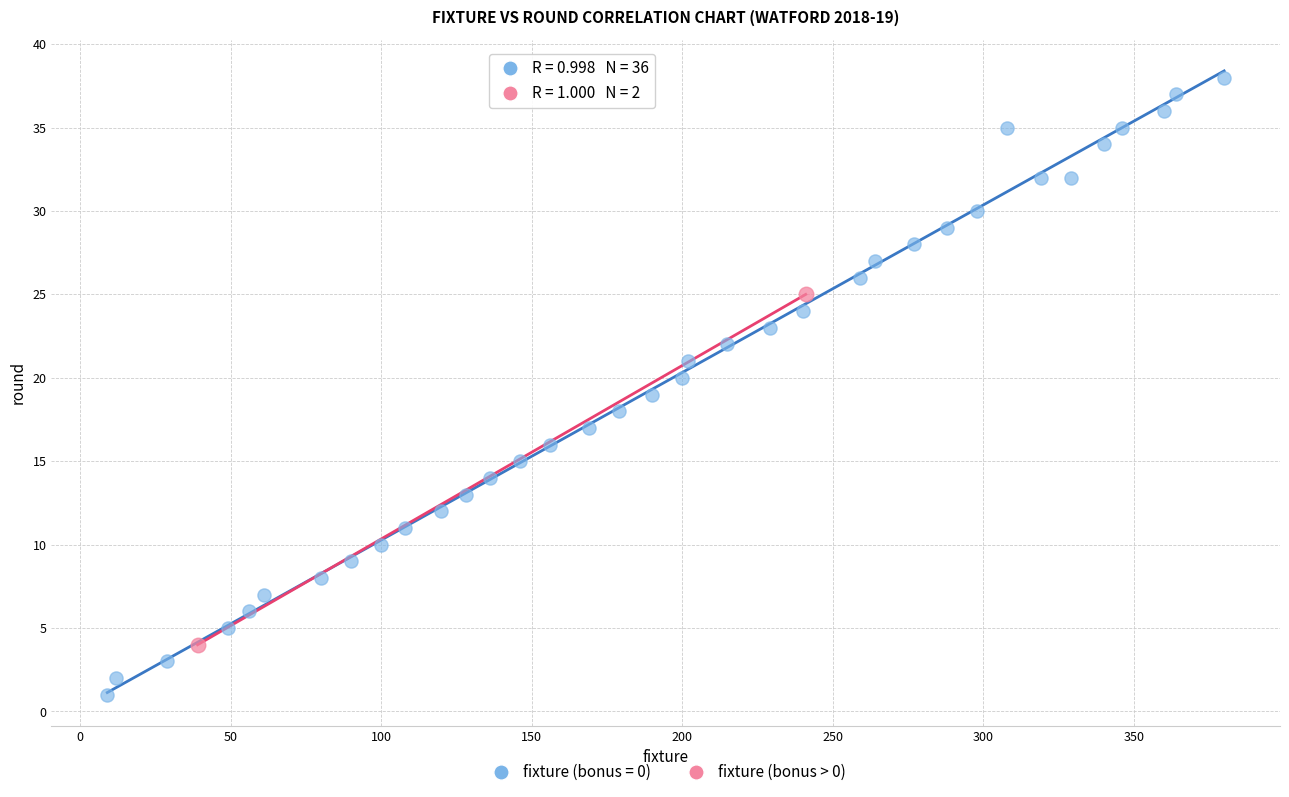

What are all the series names shown in the legend?

fixture (bonus = 0), fixture (bonus > 0)